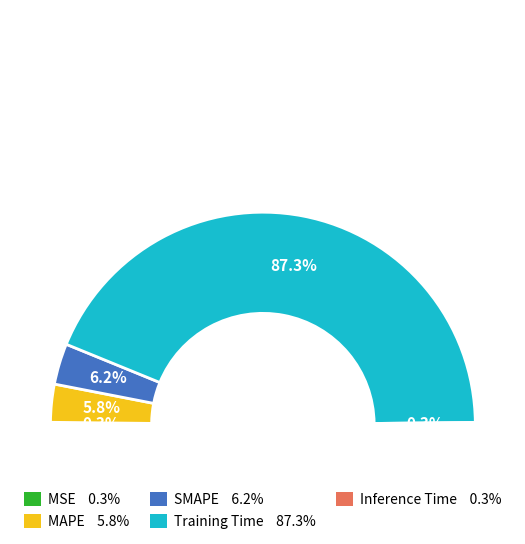

Which has a higher value, MSE or Inference Time?

MSE